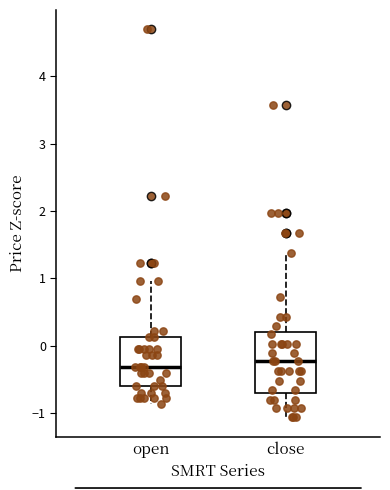

Reading left to right, transcribe this box plot: for each box, give where its median line is, the range the box spans, and where its two whiskers end, as read against the y-axis. The values are not printed on the chart, so give them approximately, as read against the axis.

open: median -0.3, box -0.6 to 0.1, whiskers -0.9 to 1.0
close: median -0.2, box -0.7 to 0.2, whiskers -1.1 to 1.4